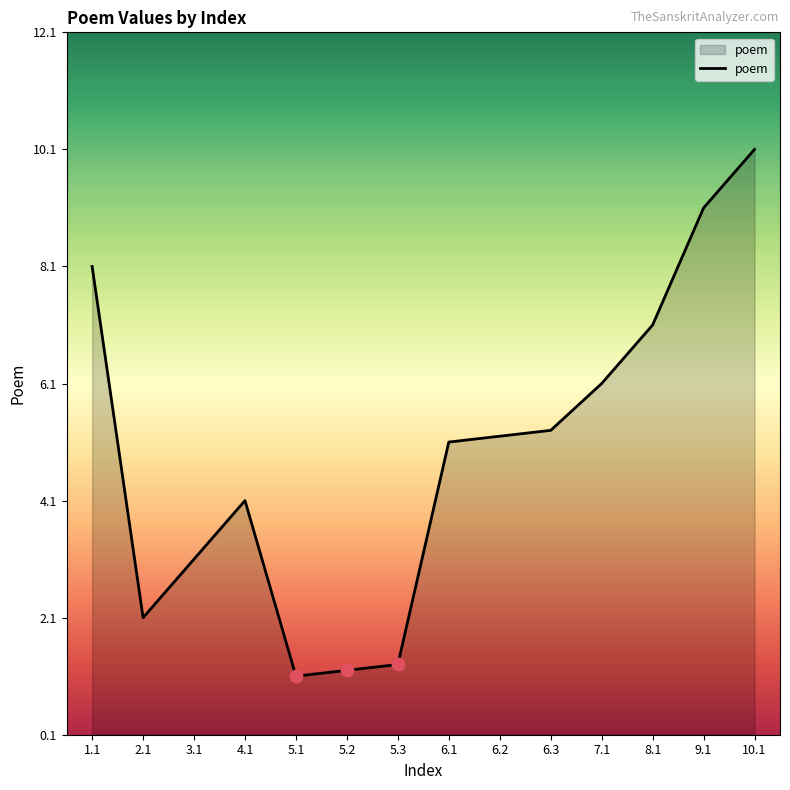

Between 3.1 and 5.2, which is larger?

3.1